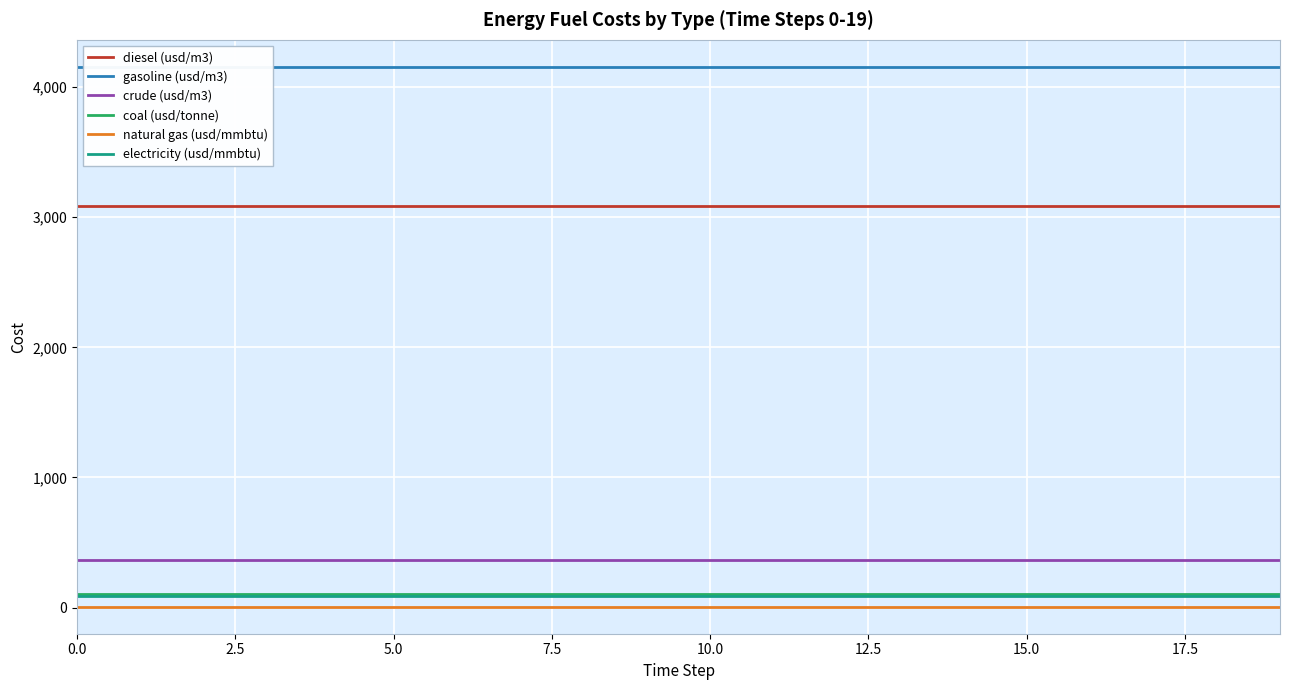

True or false: electricity (usd/mmbtu) and natural gas (usd/mmbtu) cross at least once.

False